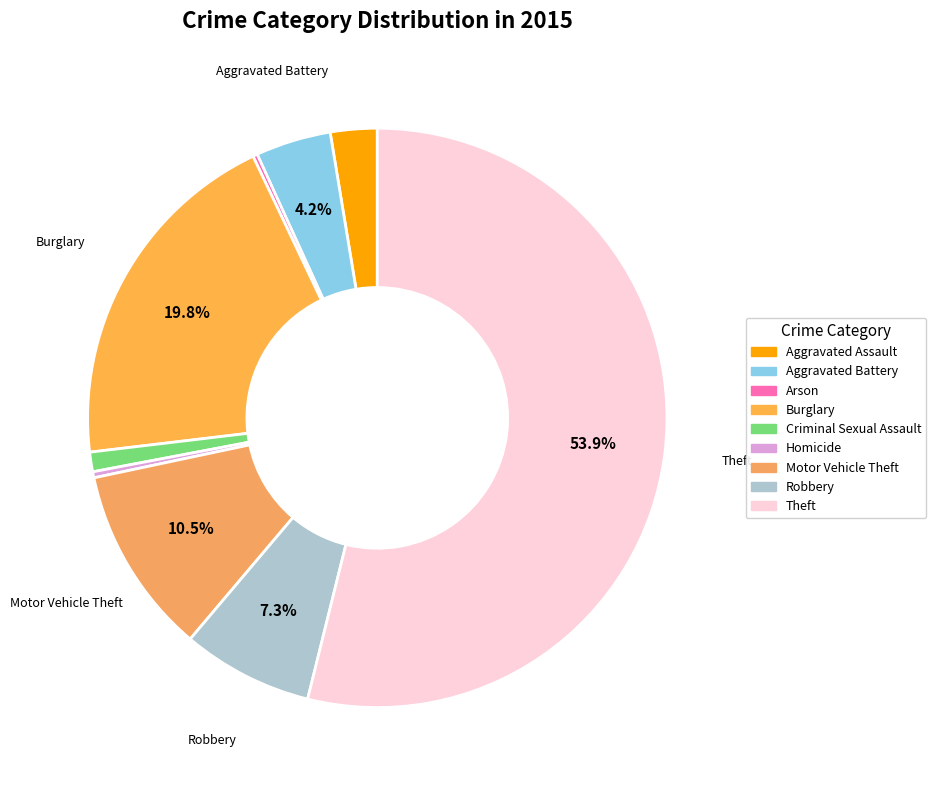

How many segments does this pie chart have?

9